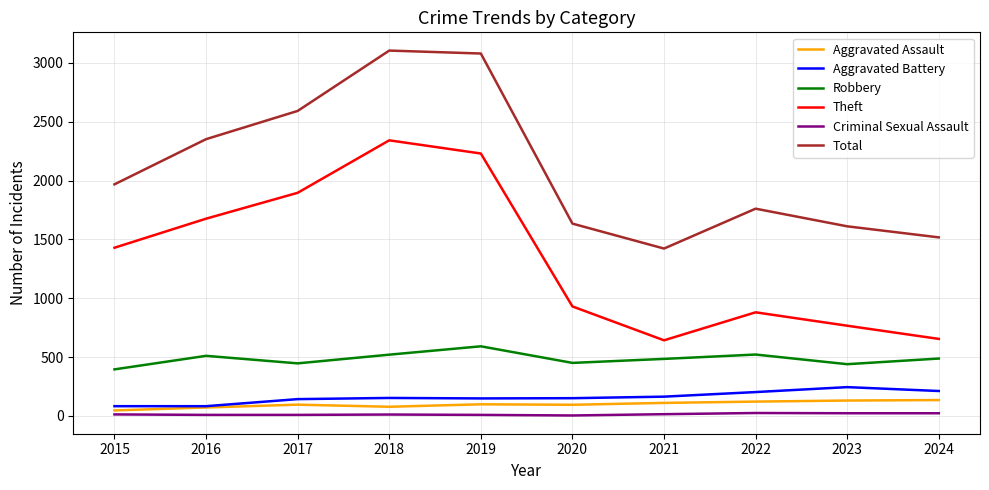

Is the value of Aggravated Battery at 2020 greater than the value of Theft at 2017?

No